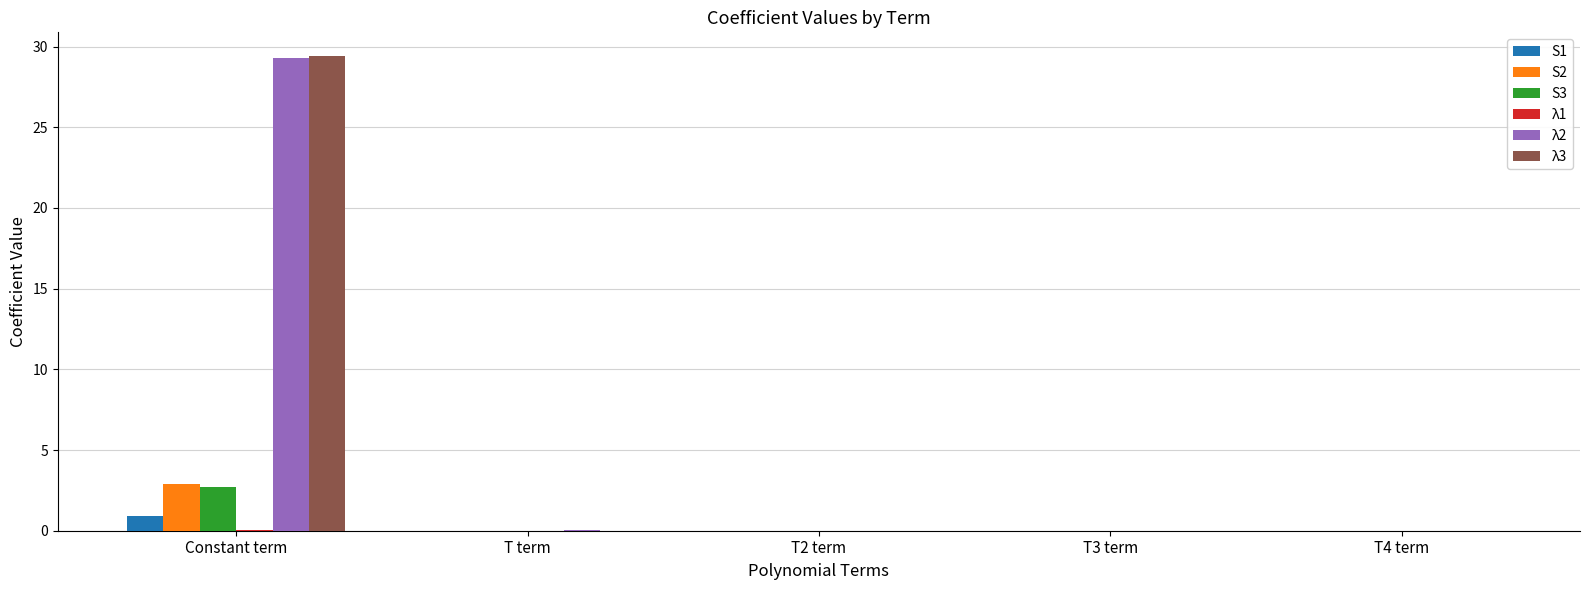

True or false: λ3 has a value of 0.0 at T4 term.

True